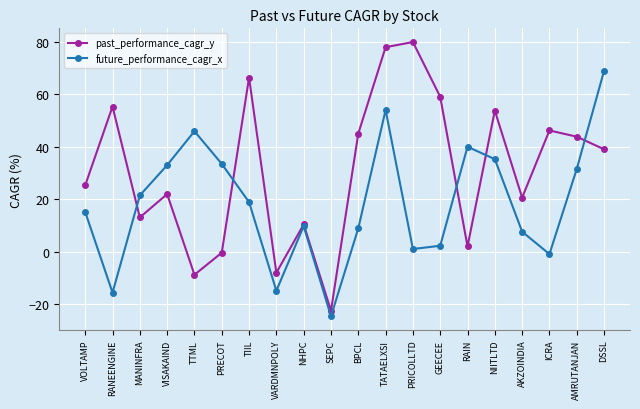

After their last crossing, which series has the higher values: past_performance_cagr_y or future_performance_cagr_x?

future_performance_cagr_x